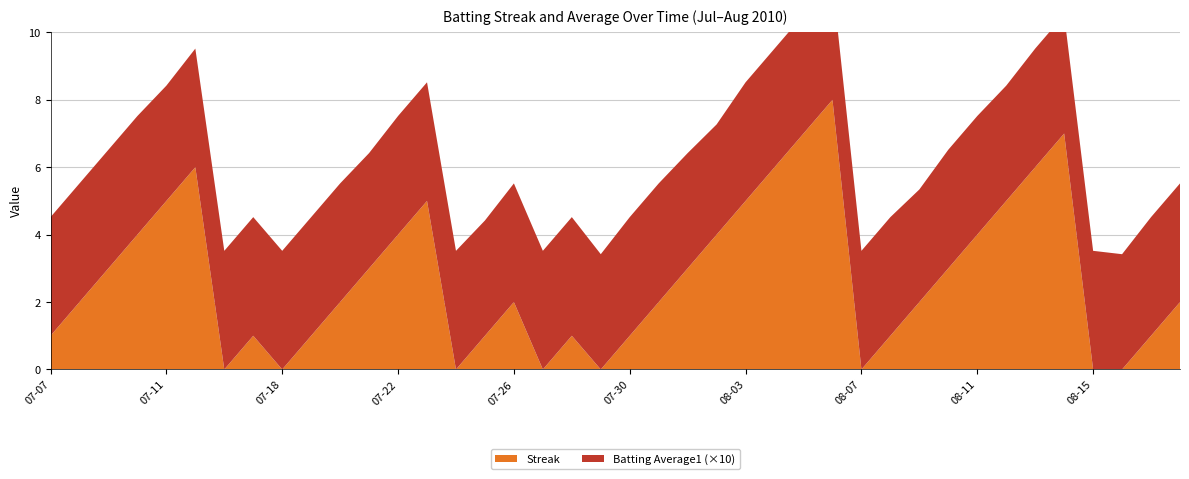

Reading left to right, transcribe all the data shown in this chart.

Streak: 1.0	2.0	3.0	4.0	5.0	6.0	0.0	1.0	0.0	1.0	2.0	3.0	4.0	5.0	0.0	1.0	2.0	0.0	1.0	0.0	1.0	2.0	3.0	4.0	5.0	6.0	7.0	8.0	0.0	1.0	2.0	3.0	4.0	5.0	6.0	7.0	0.0	0.0	1.0	2.0
Batting Average1: 0.4	0.4	0.4	0.4	0.3	0.4	0.4	0.4	0.4	0.4	0.4	0.3	0.4	0.4	0.4	0.3	0.4	0.4	0.4	0.3	0.4	0.4	0.3	0.3	0.4	0.4	0.4	0.4	0.4	0.4	0.3	0.4	0.4	0.3	0.4	0.4	0.4	0.3	0.4	0.4